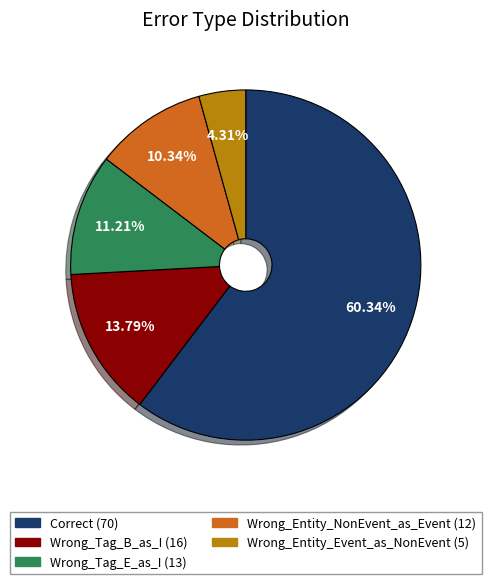

Is Wrong_Tag_B_as_I the majority of the pie?

No